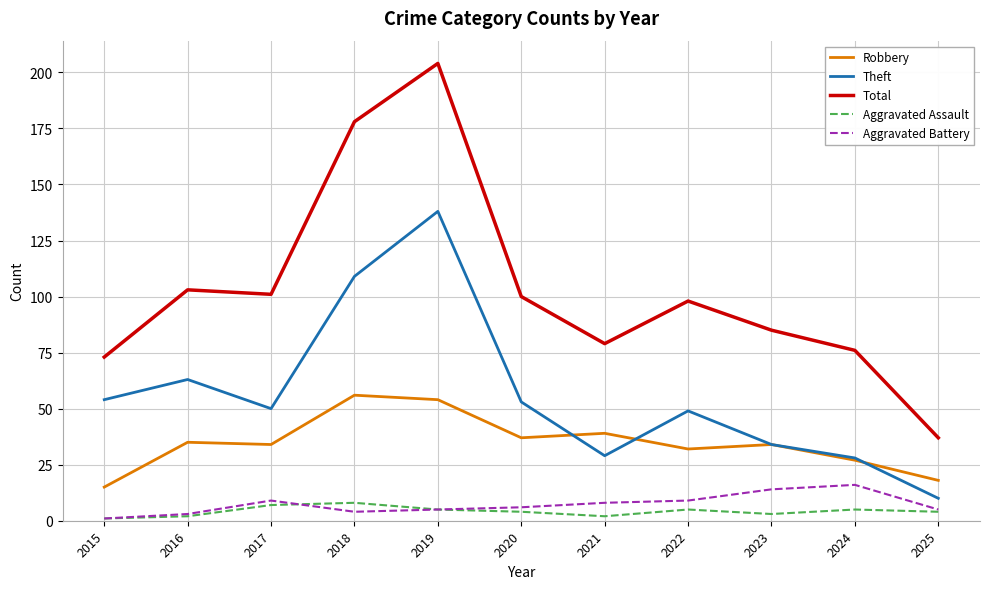

True or false: Robbery and Total intersect in this chart.

False